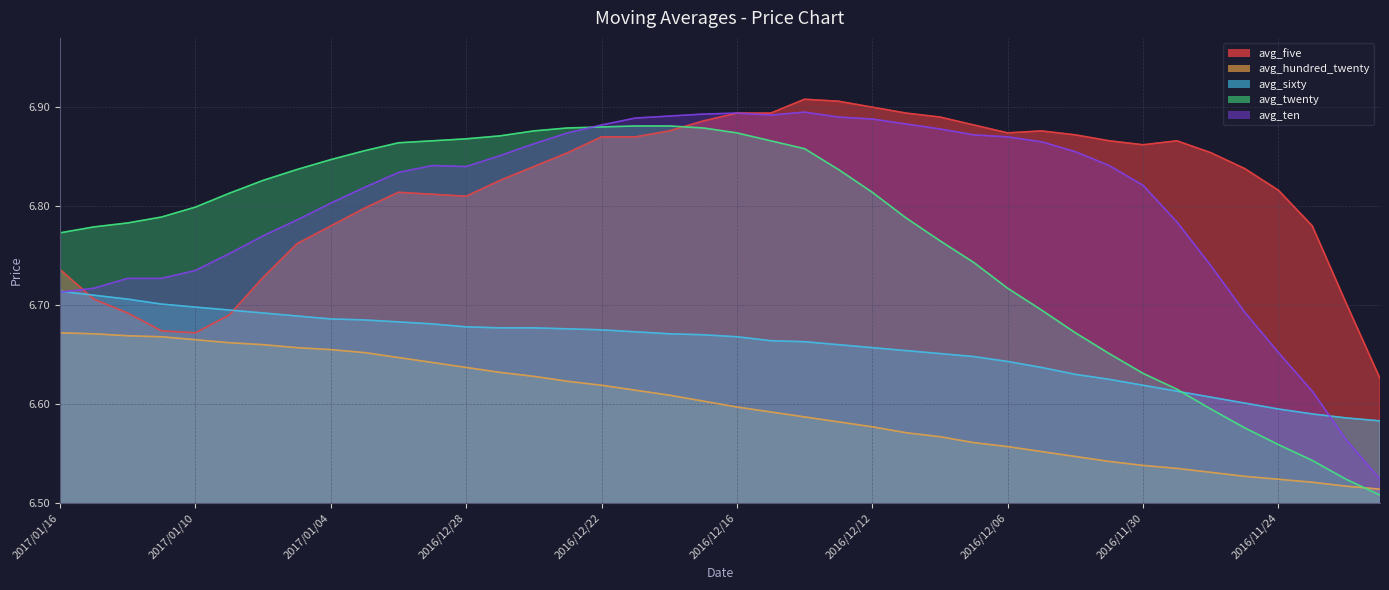

Count the avg_hundred_twenty values in the range 6 to 7.

40